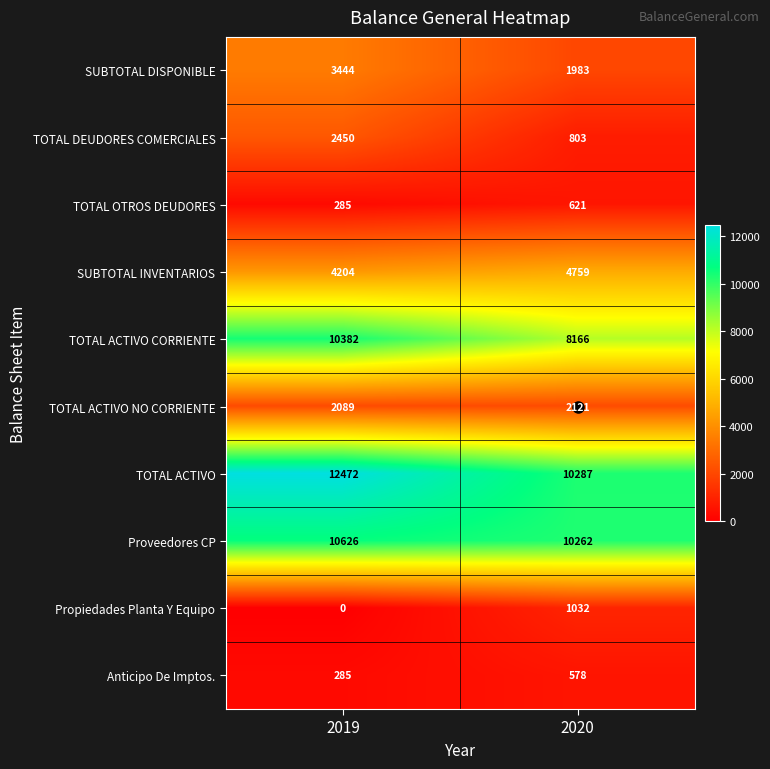

Which category has the lowest value across all series?

2019